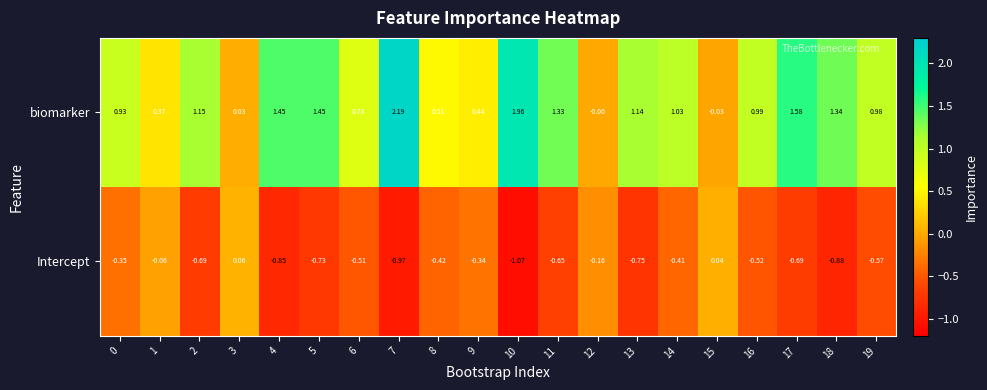

How many values in the Intercept series are below 0?

18